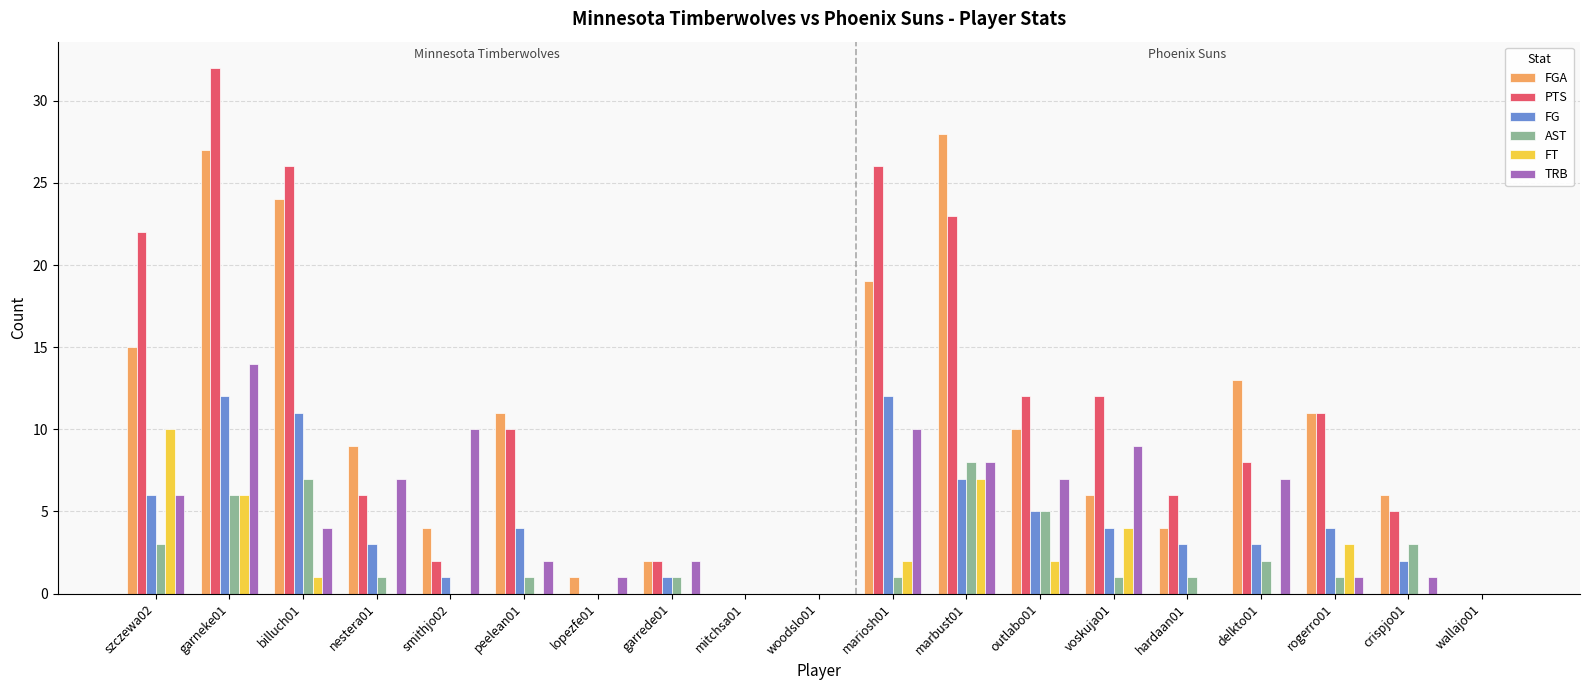

Is the value of PTS at nestera01 greater than the value of FT at marbust01?

No